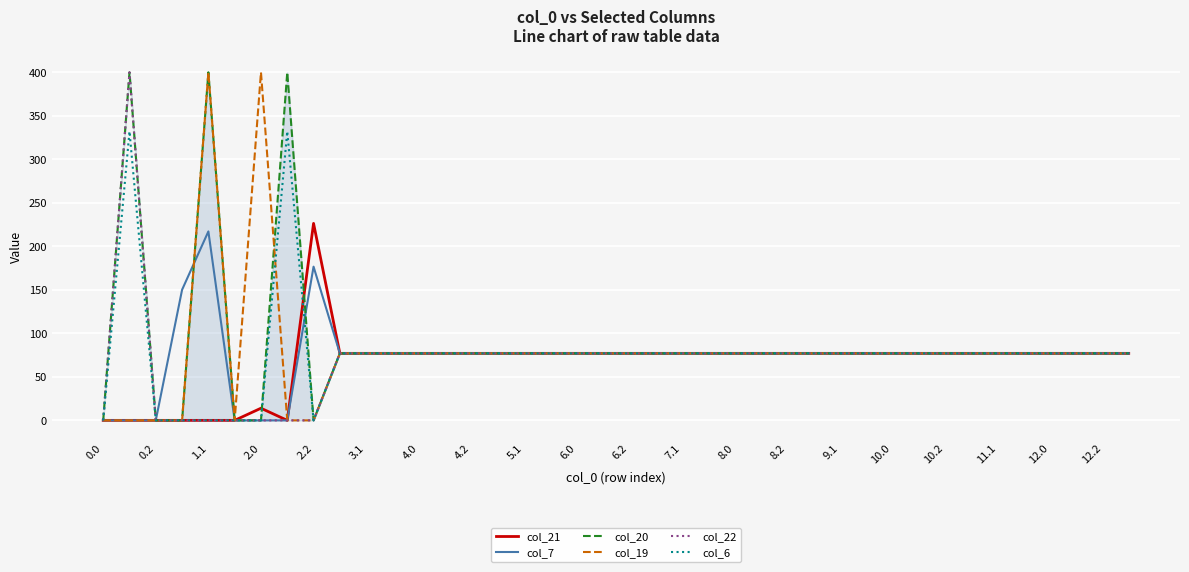

What is the difference between the maximum and minimum values in the col_20 series?

400.0